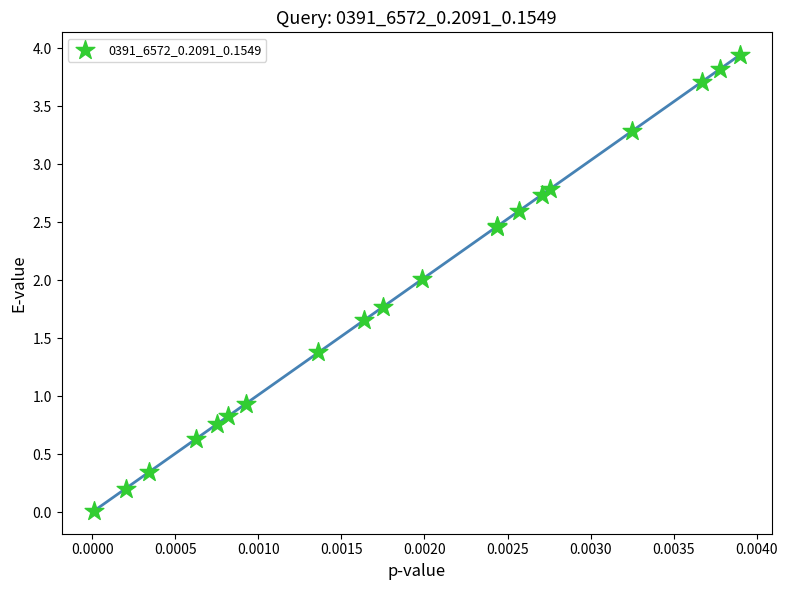

What Y value in the scatter plot is closest to 1?

0.9